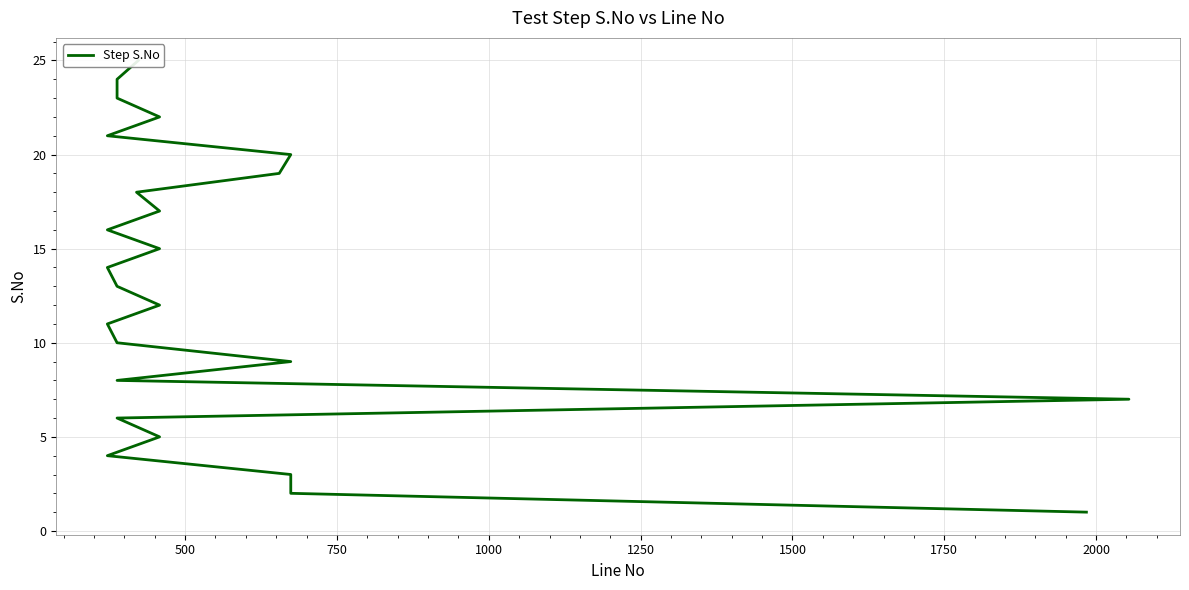

What is the value of the 9th point from the left?

9